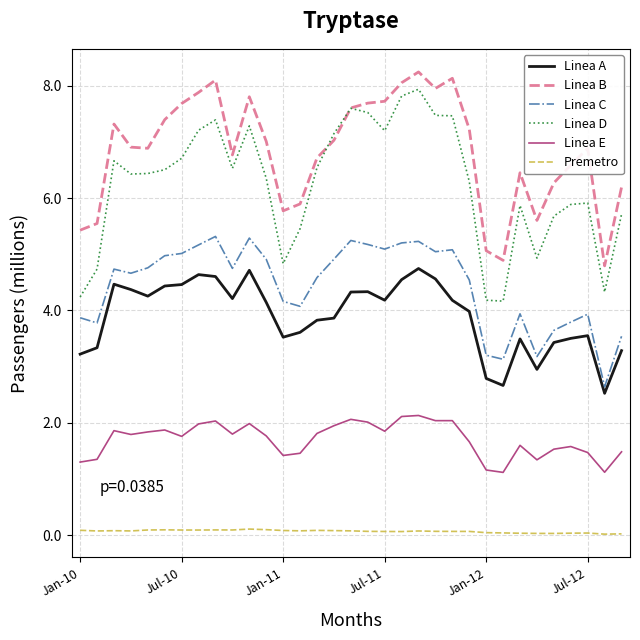

True or false: Linea A and Linea E intersect in this chart.

False